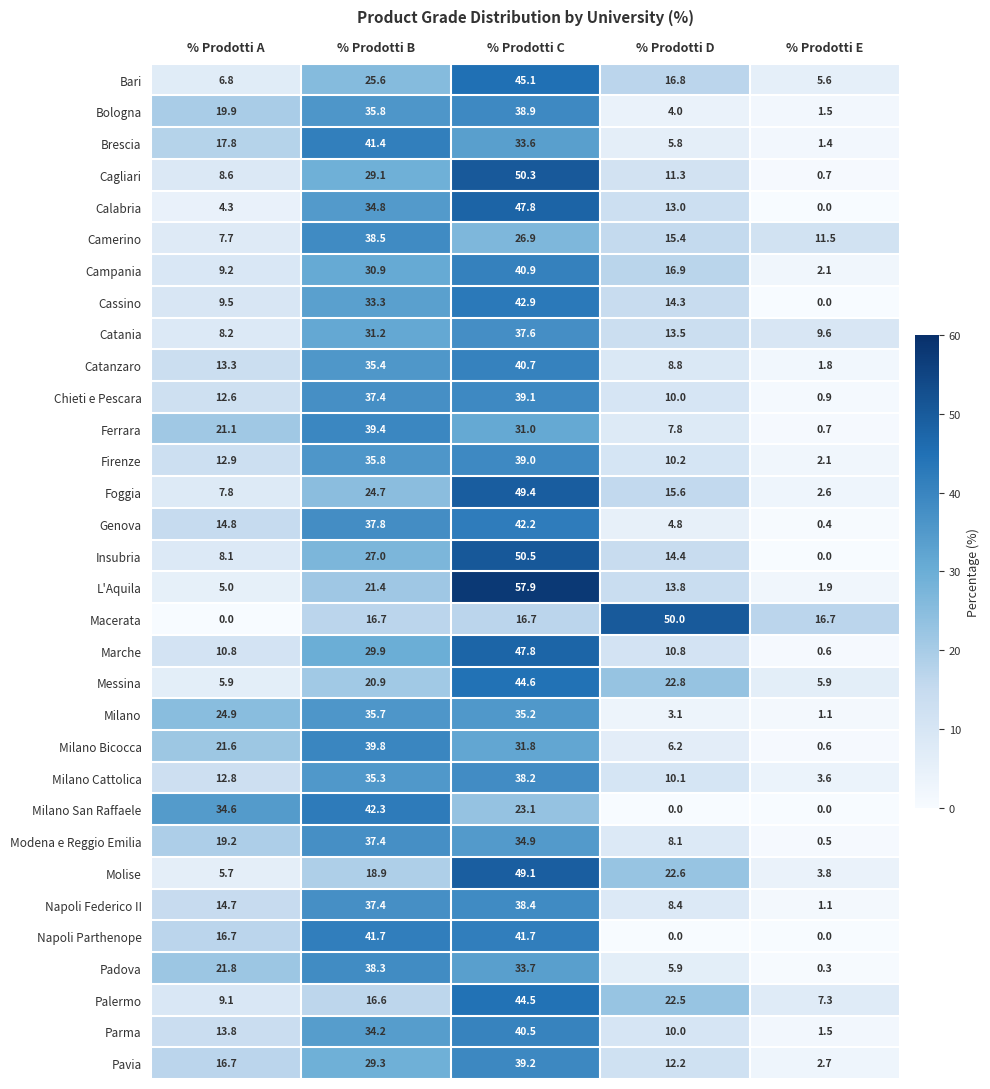

Which label corresponds to the largest value in the chart?

% Prodotti C